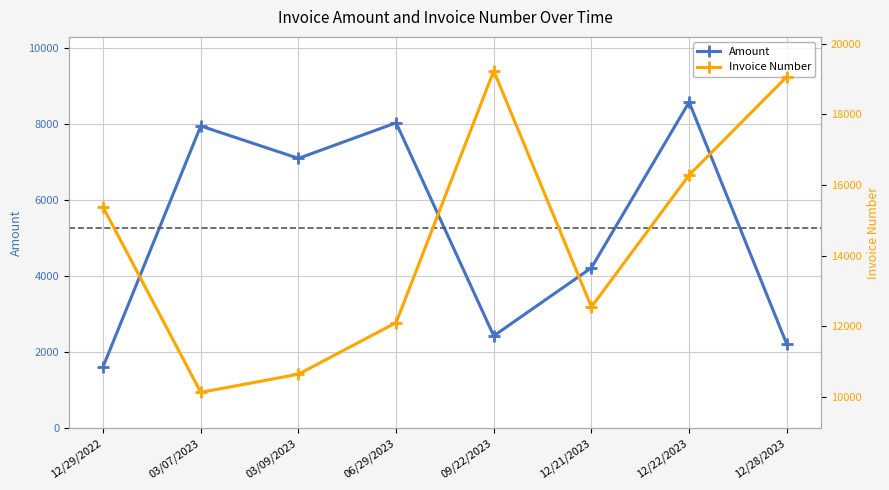

True or false: Invoice Number has a value of 19236 at 09/22/2023.

True